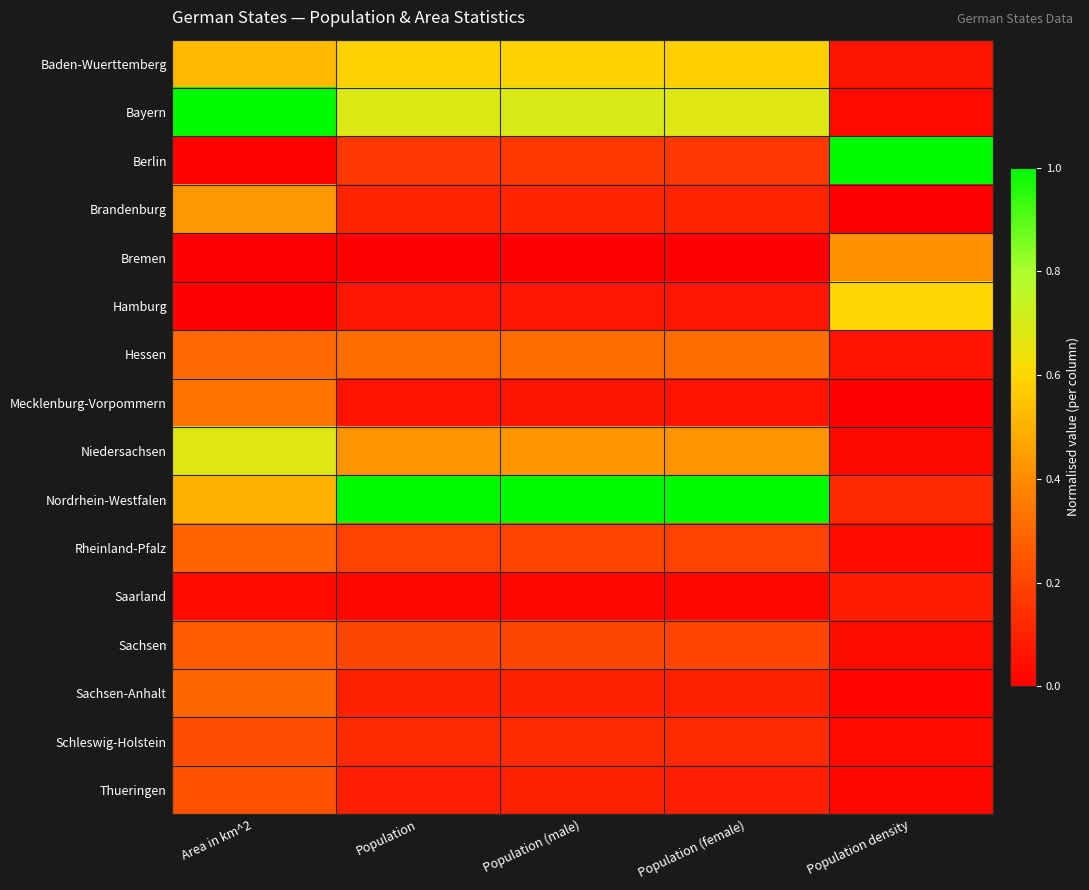

Which series has the widest spread of values?

Berlin